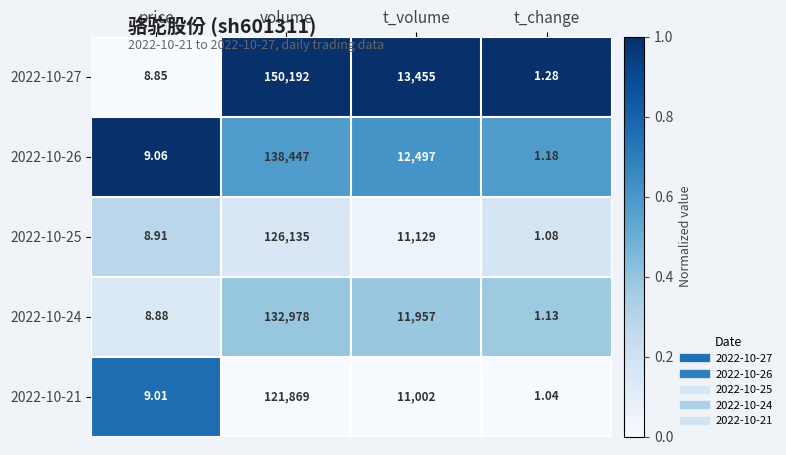

At which category does the chart reach its peak across all series?

volume